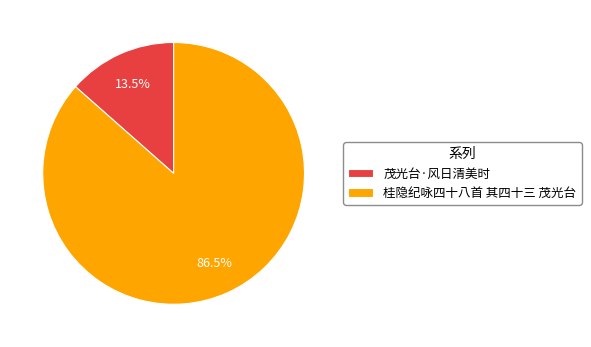

What is the total percentage of 桂隐纪咏四十八首 其四十三 茂光台 and 茂光台·风日清美时?

100.0%